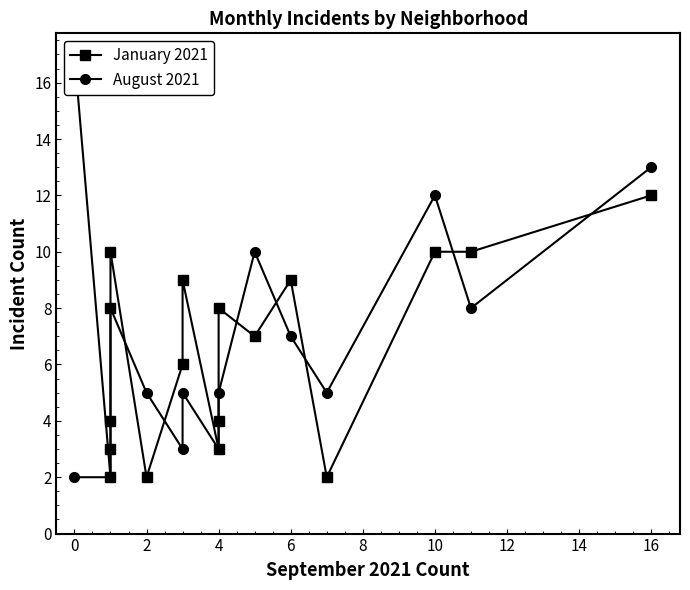

At how many categories does at least one series exceed 6?

10